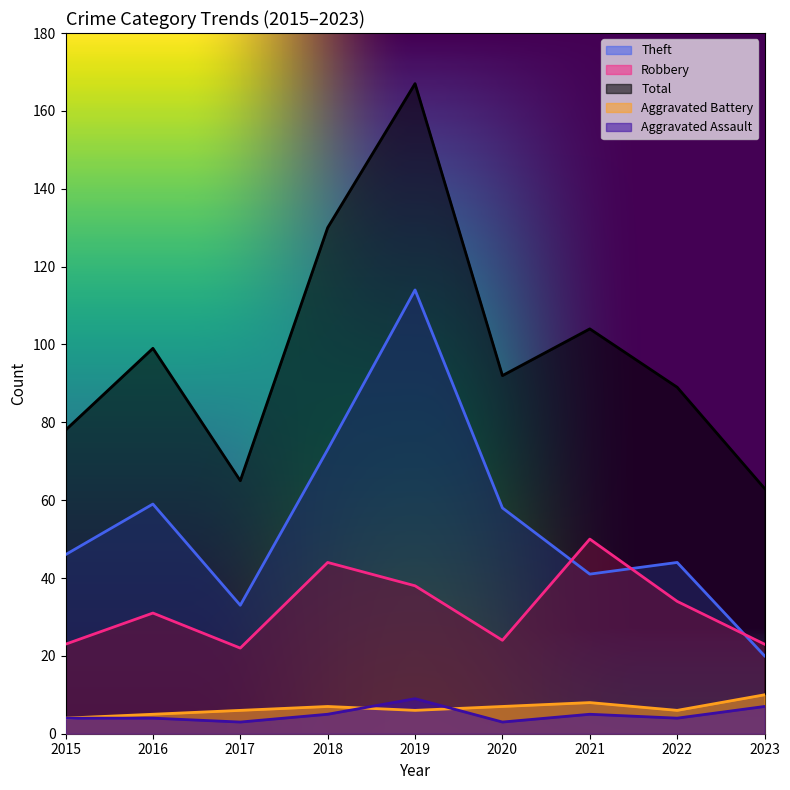

Between 2017 and 2018, which series saw the biggest shift?

Total